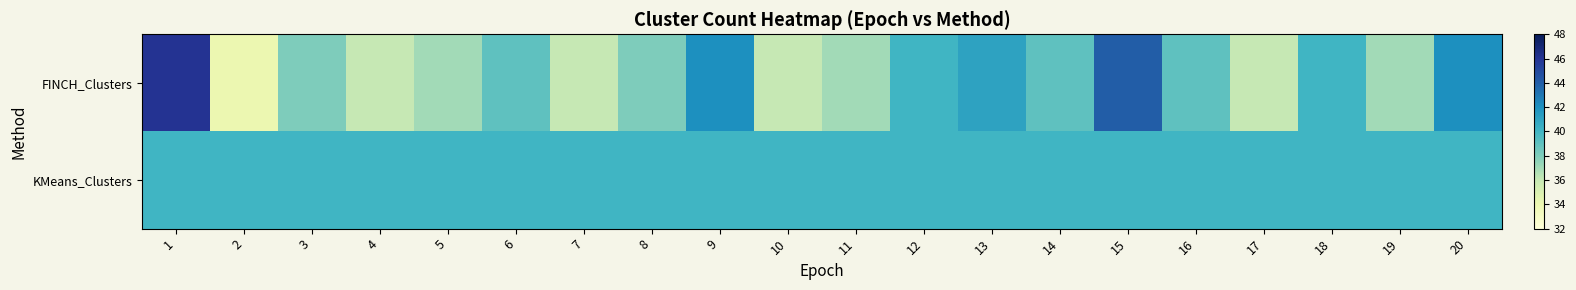

Count the number of data series in this chart.

2